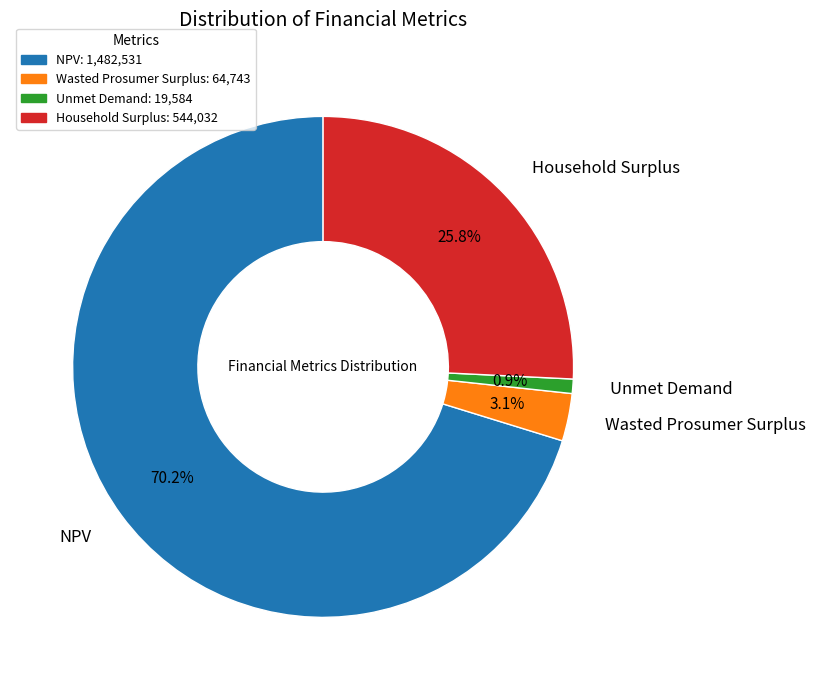

What is the largest slice in the pie chart?

NPV